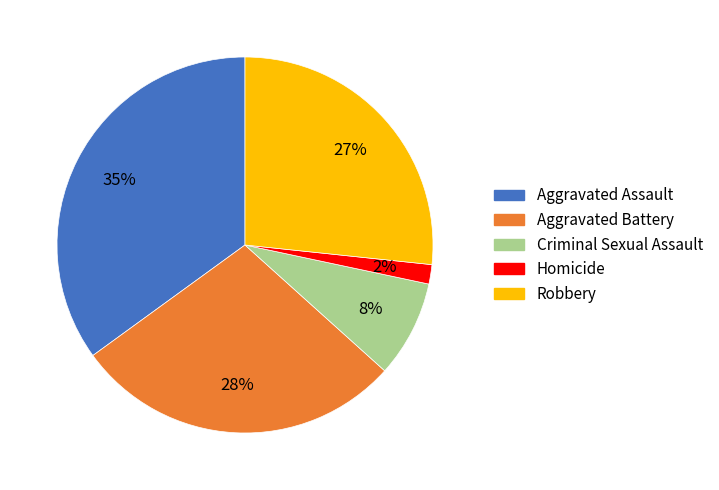

To the nearest percent, what percentage of the pie is Aggravated Assault?

35%